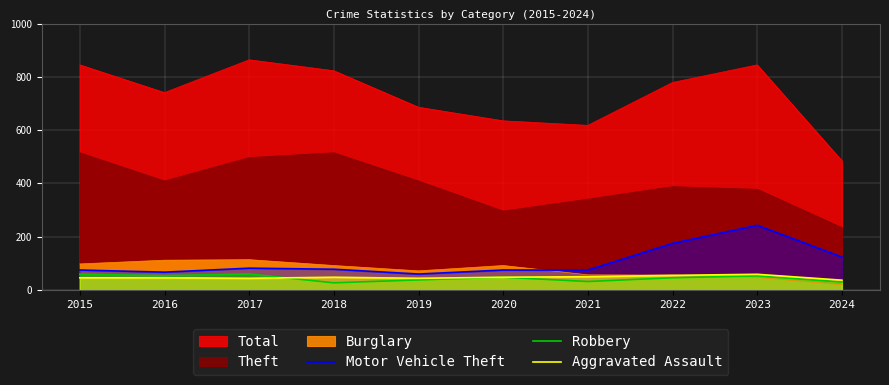

How many interior local peaks does the Aggravated Assault series have?

2